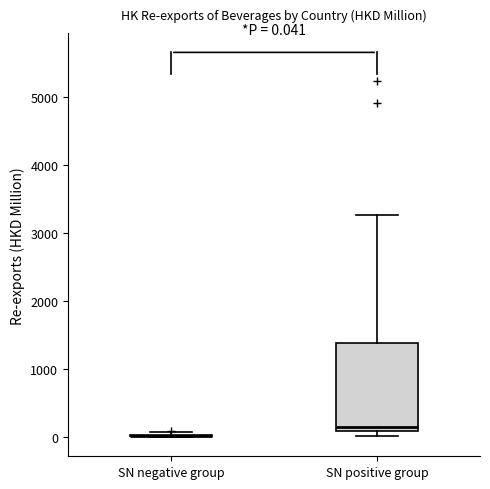

Comparing the boxes themselves (not the whiskers), which one is the tallest?

SN positive group